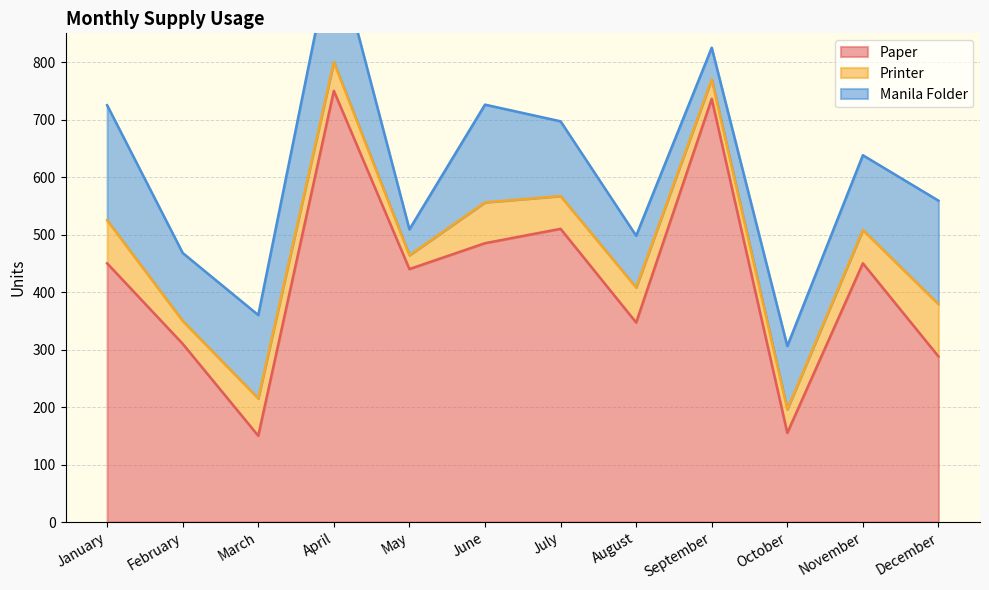

Where is the first local minimum for Manila Folder?

February